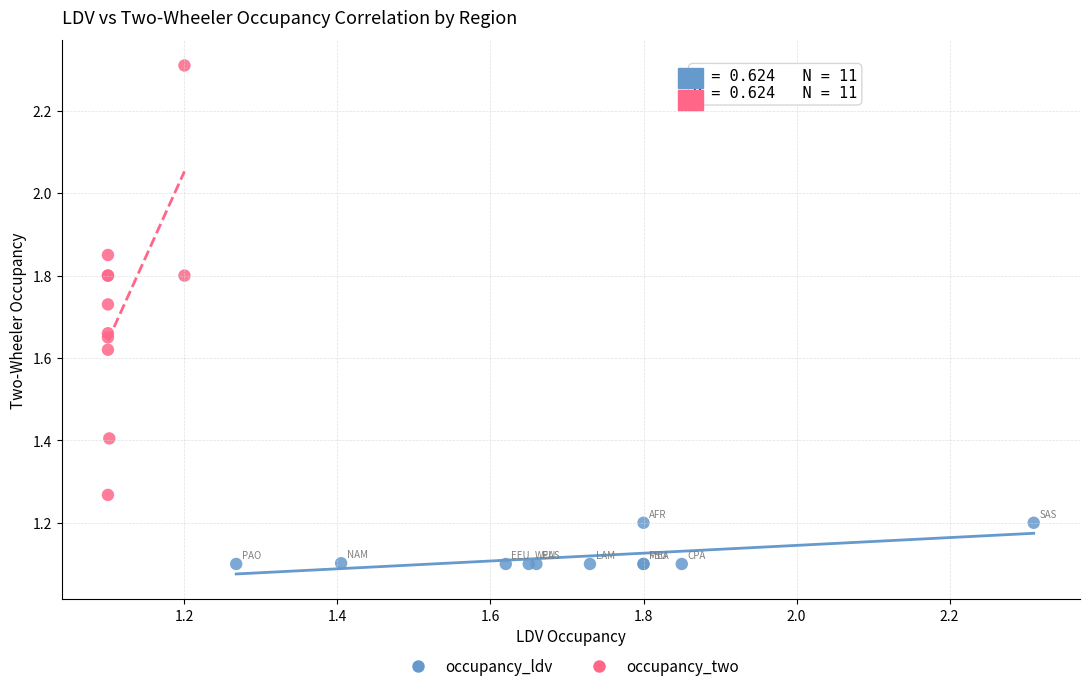

Which series reaches the maximum Y coordinate?

occupancy_two